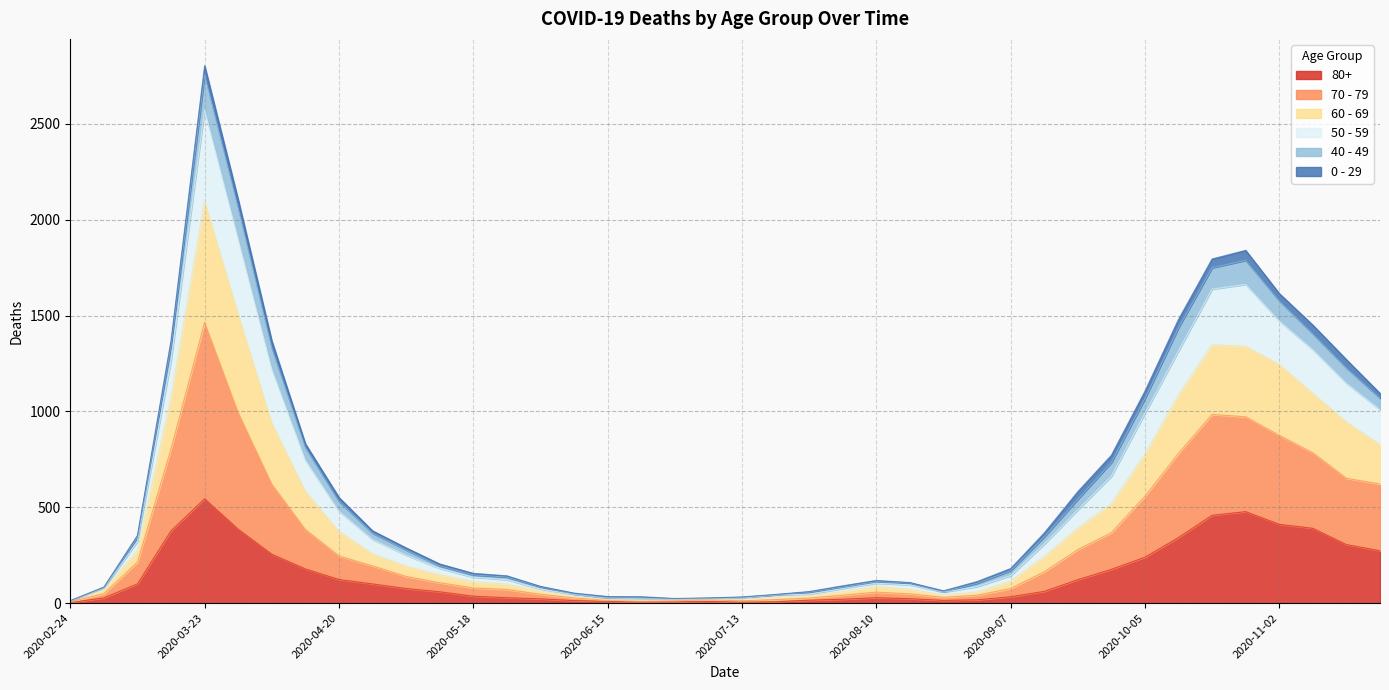

At which category does the chart reach its peak across all series?

2020-03-23